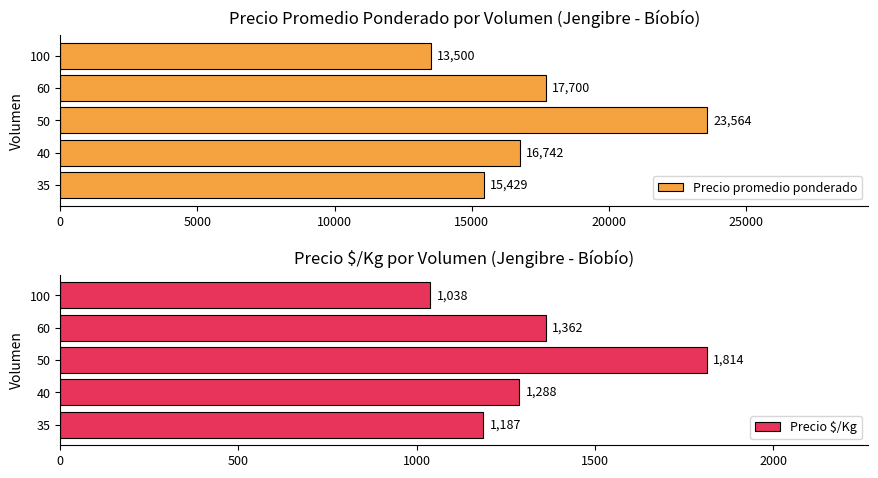

Reading left to right, extract all data points from this chart.

Precio promedio ponderado: 15429	16742	23564	17700	13500
Precio $/Kg: 1187	1288	1814	1362	1038